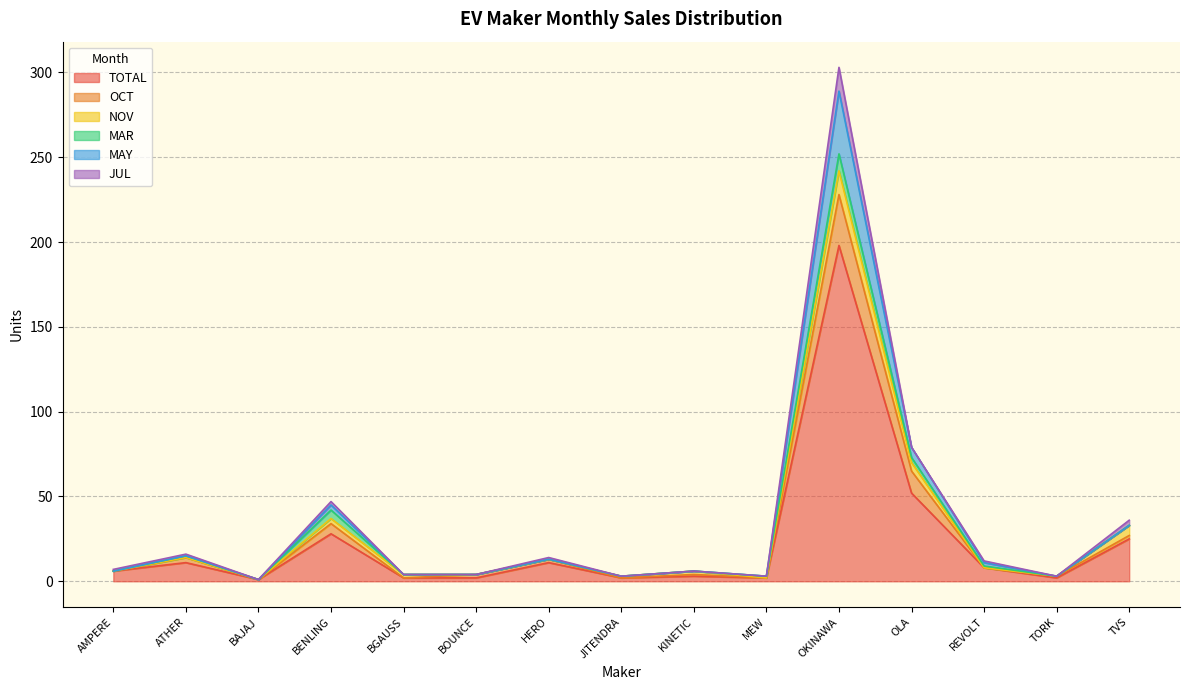

At which label is TOTAL closest to 99?

OLA